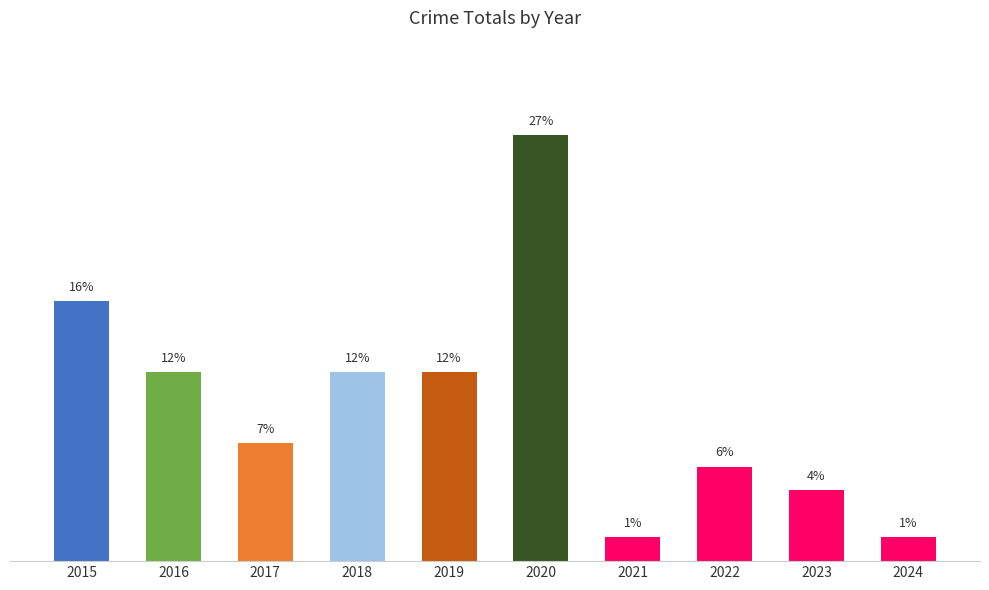

Between 2021 and 2018, which is larger?

2018